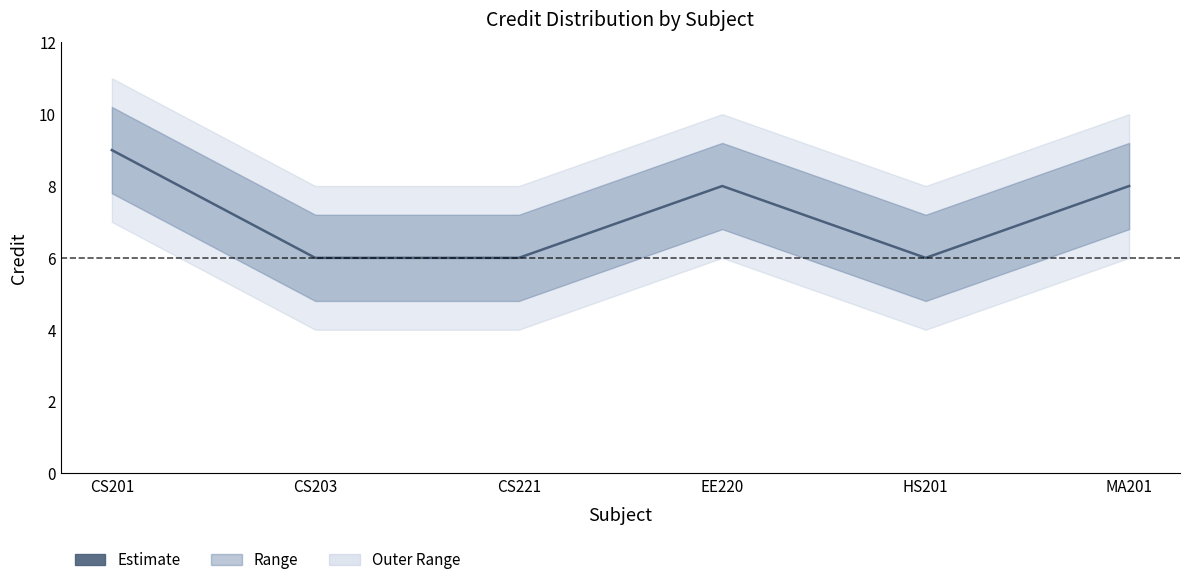

Where does the data first go above 8?

CS201